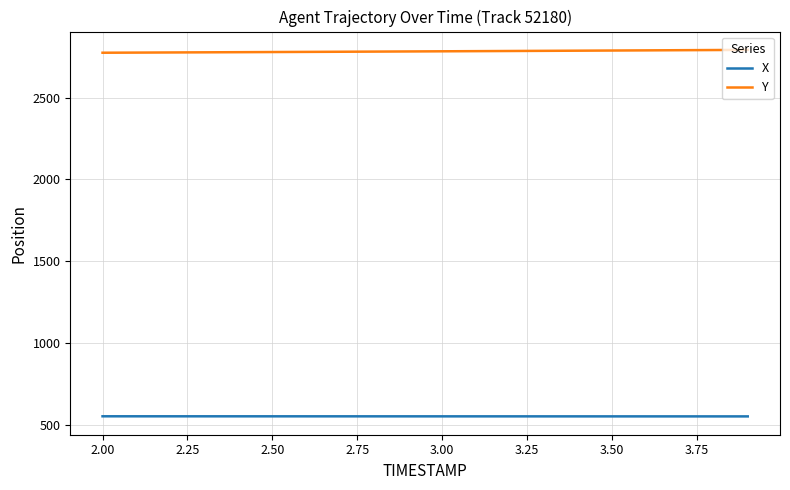

What is the sum of all X values?

11027.2